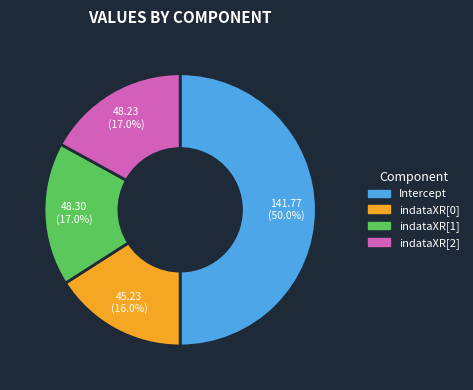

How much of the chart is everything except indataXR[0]?

84.0%